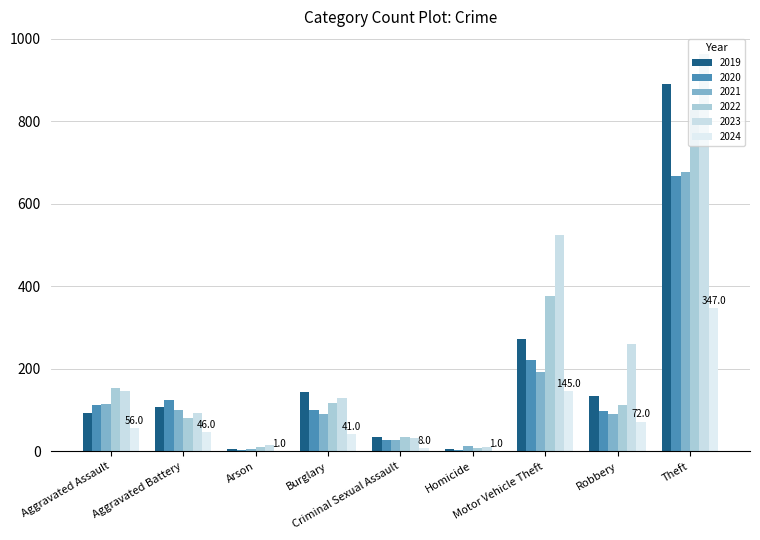

What are all the series names shown in the legend?

2019, 2020, 2021, 2022, 2023, 2024